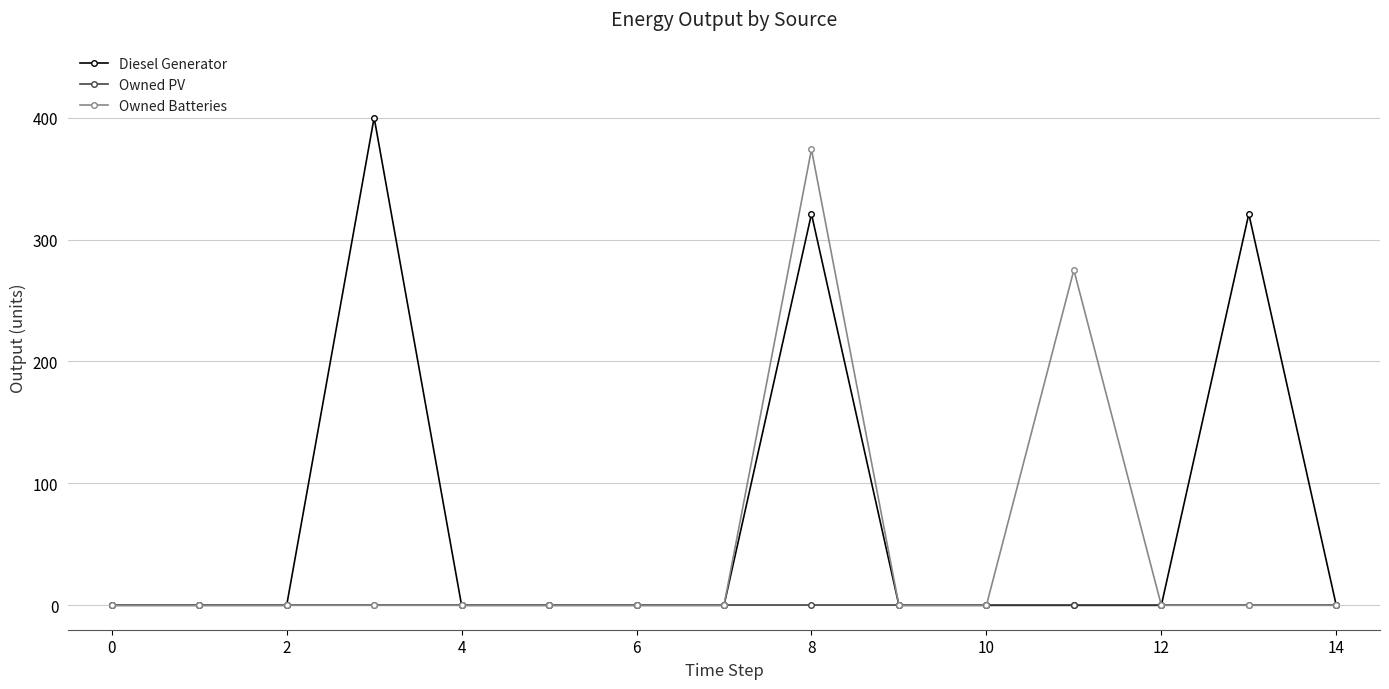

What is the average value of the Diesel Generator series?

69